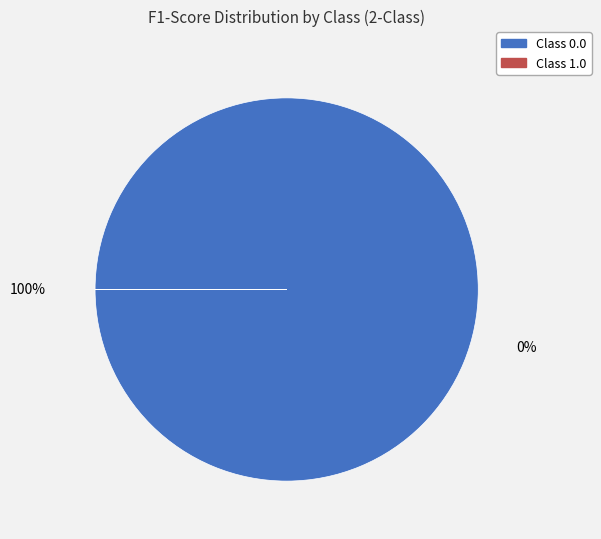

Count the number of slices in the pie.

2